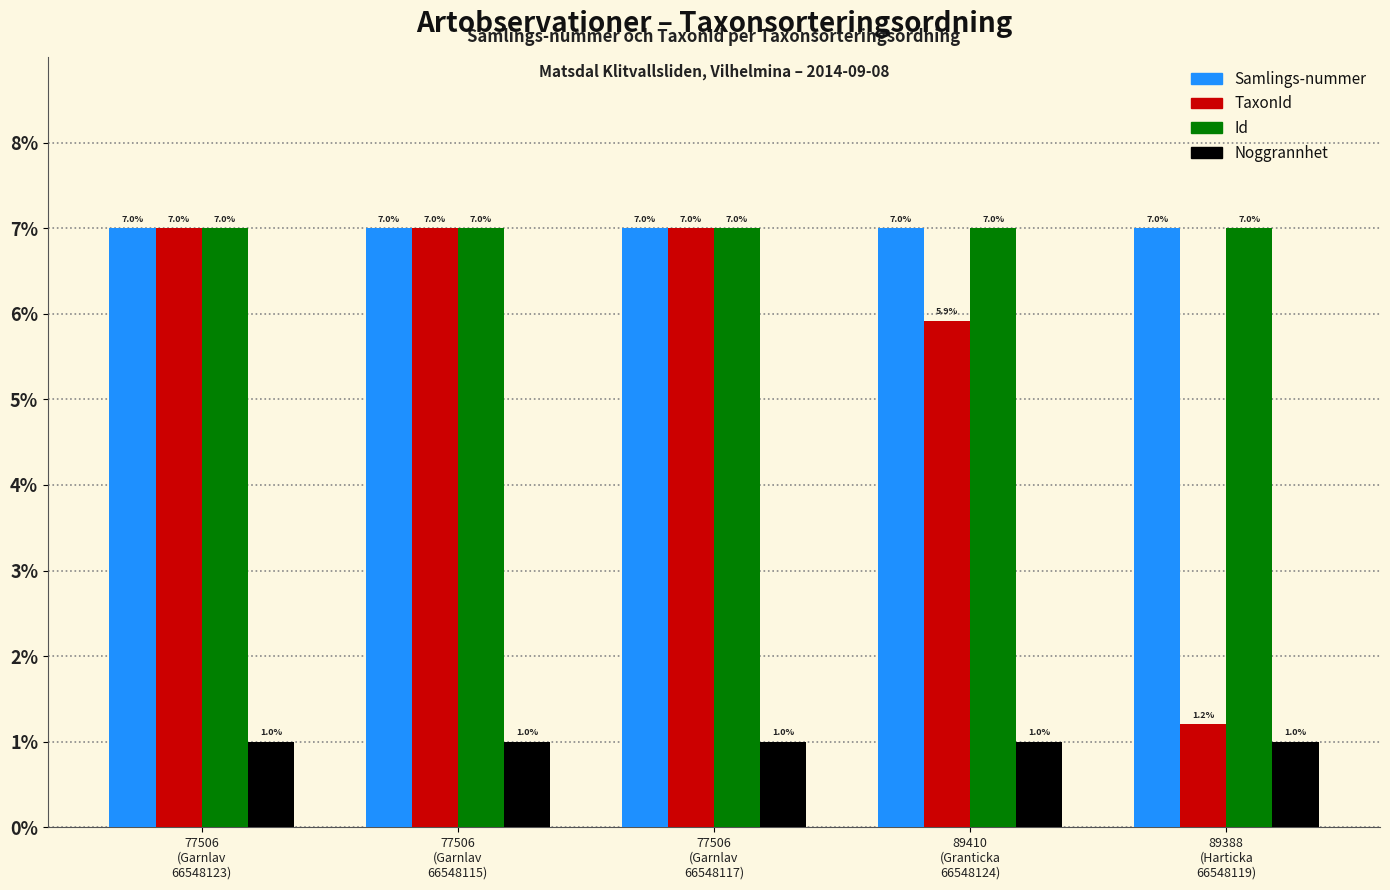

What is the label of the 3rd bar from the left?

77506
(Garnlav
66548117)